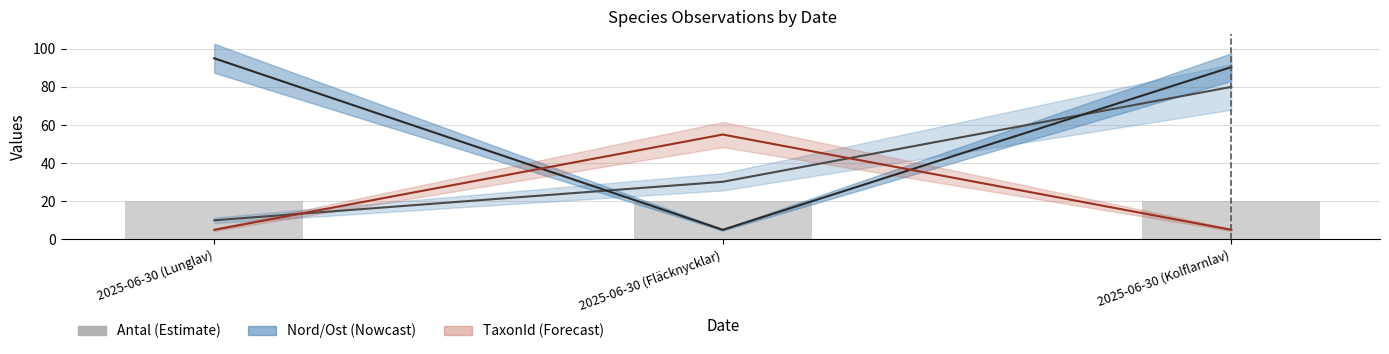

What is the difference between the maximum and minimum values in the Ost series?

90.0